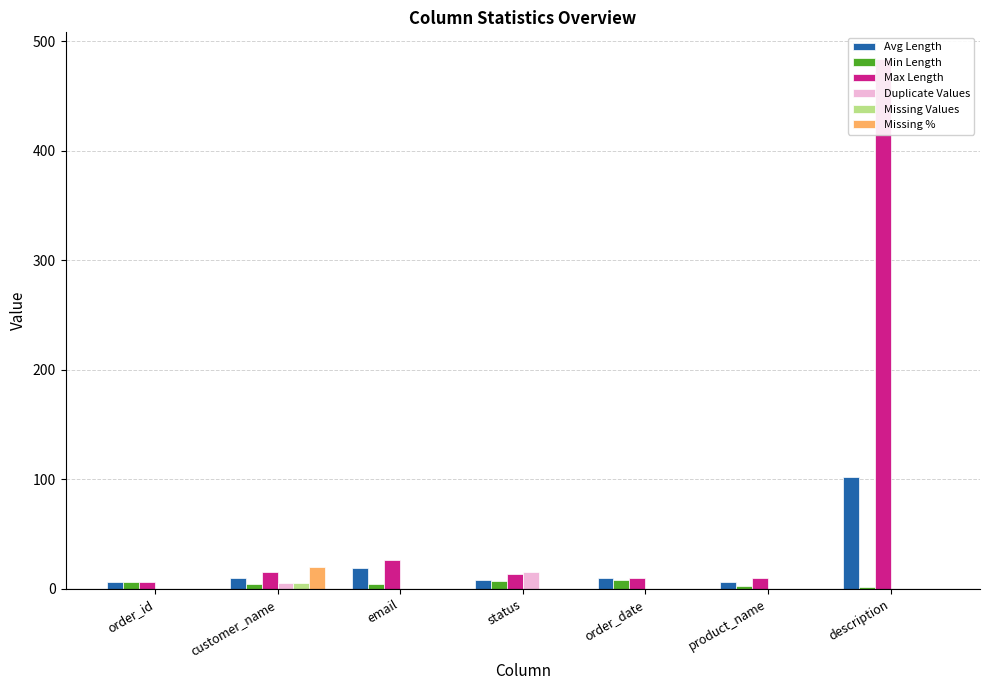

Where is Max Length nearest to the value 245?

email